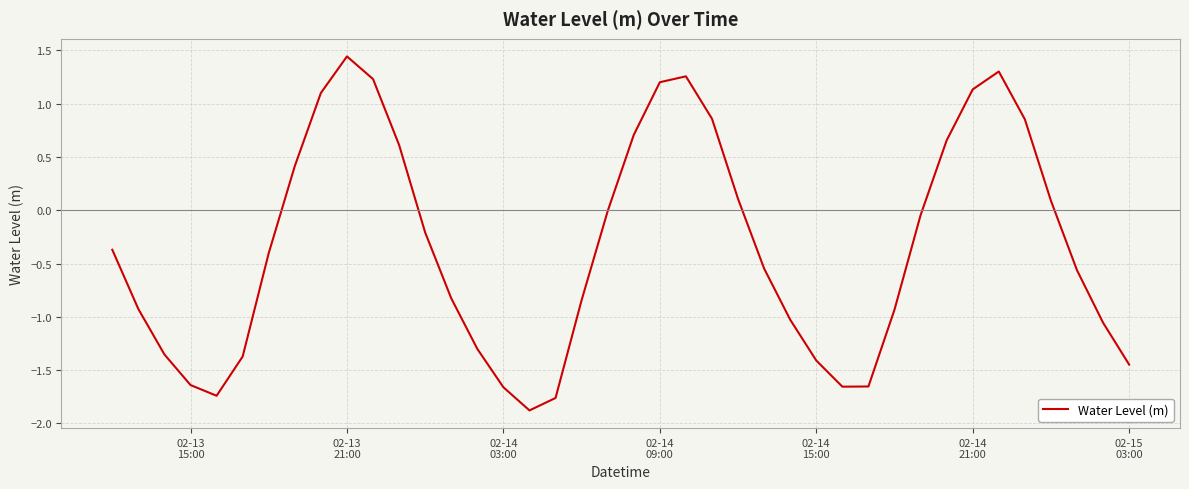

What is the minimum value shown in the chart?

-1.9